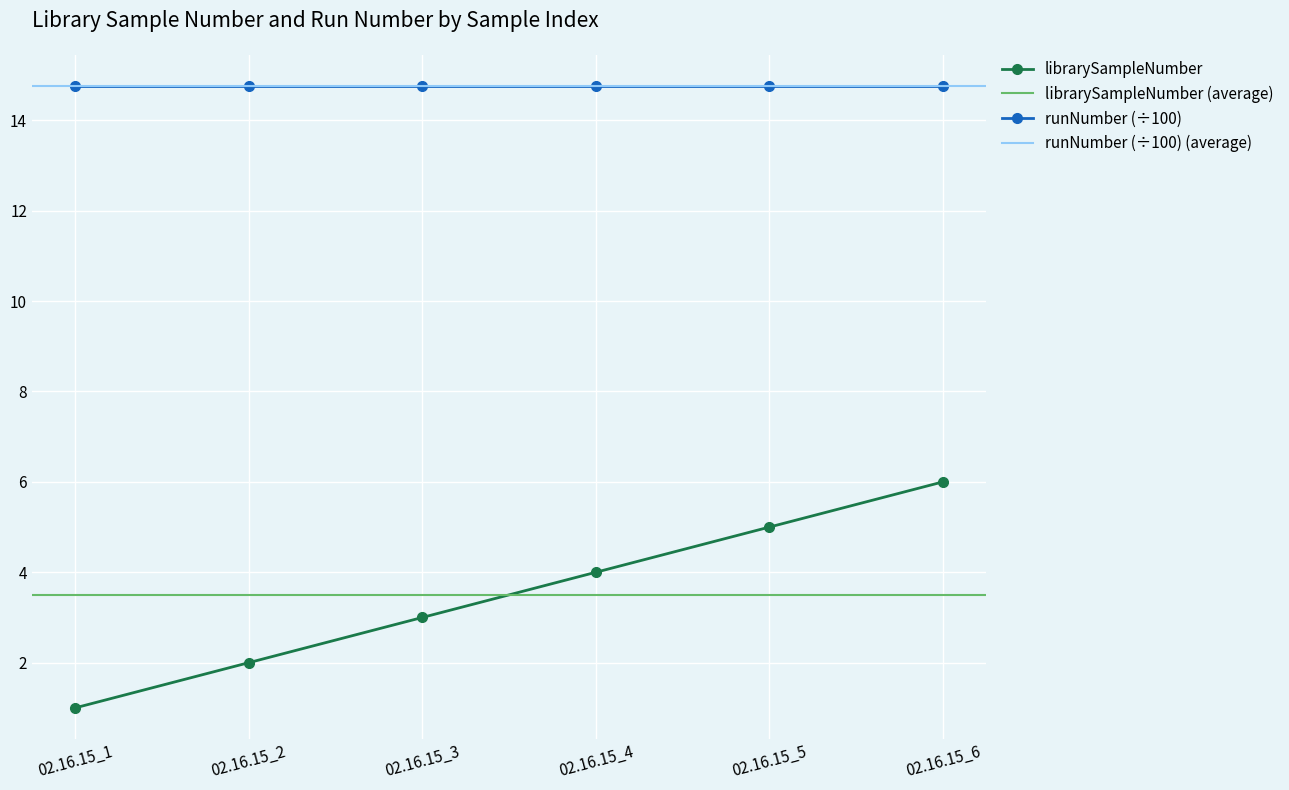

The value at 02.16.15_6 is 6. True or false?

True